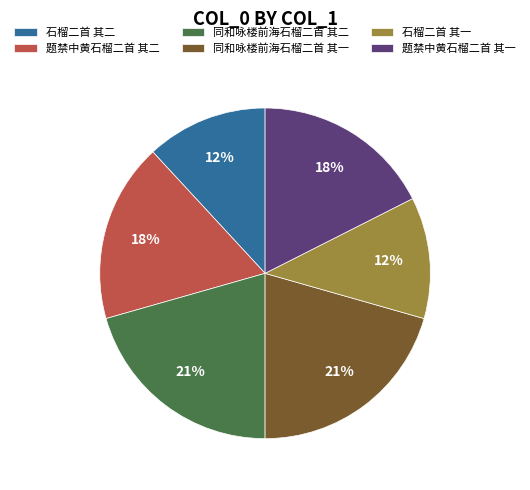

To the nearest percent, what is the combined percentage of 题禁中黄石榴二首 其一 and 题禁中黄石榴二首 其二?

35%